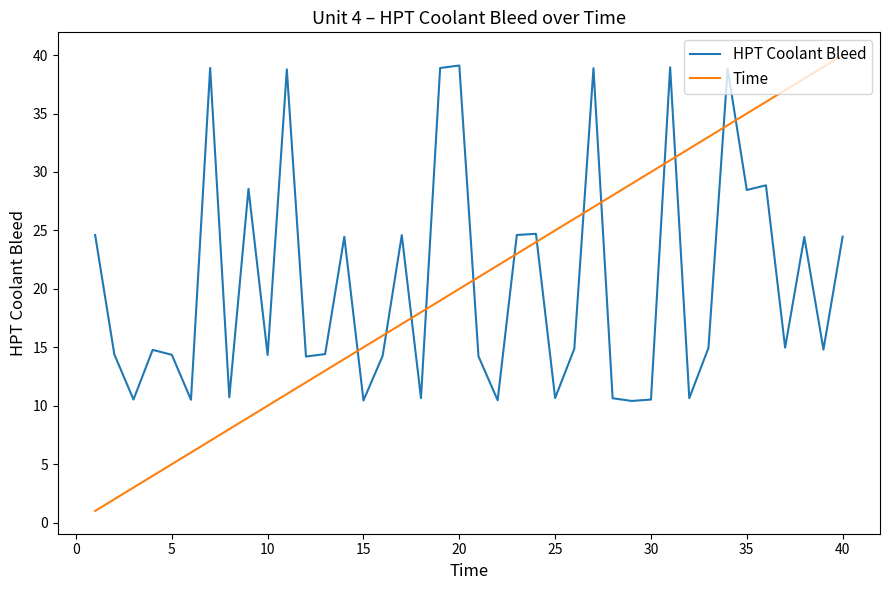

How many times do Time and HPT Coolant Bleed cross each other?

13